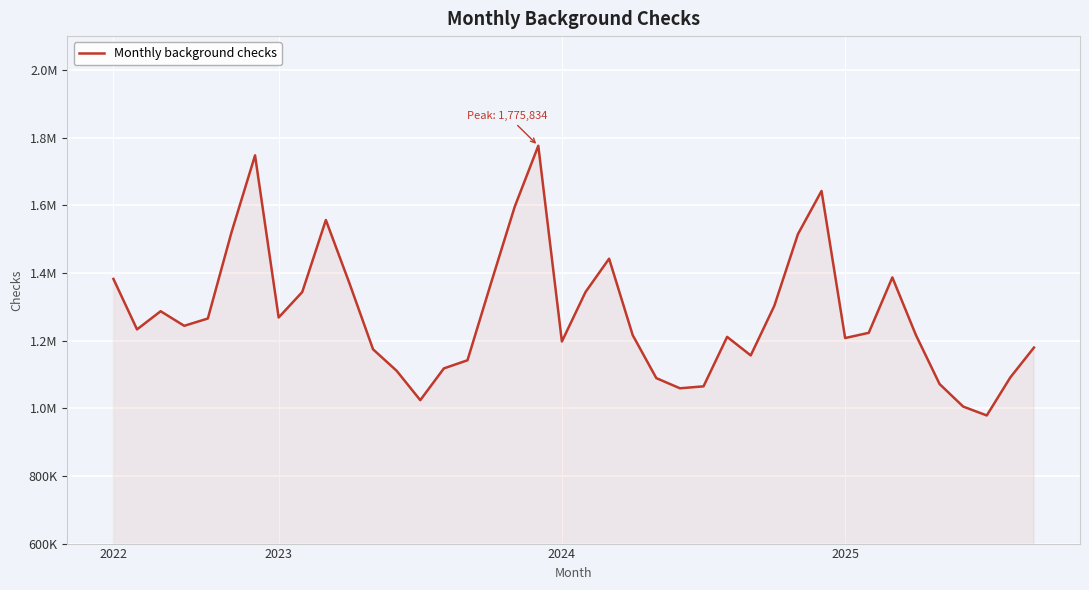

Is this an area chart (filled region under the line)?

Yes